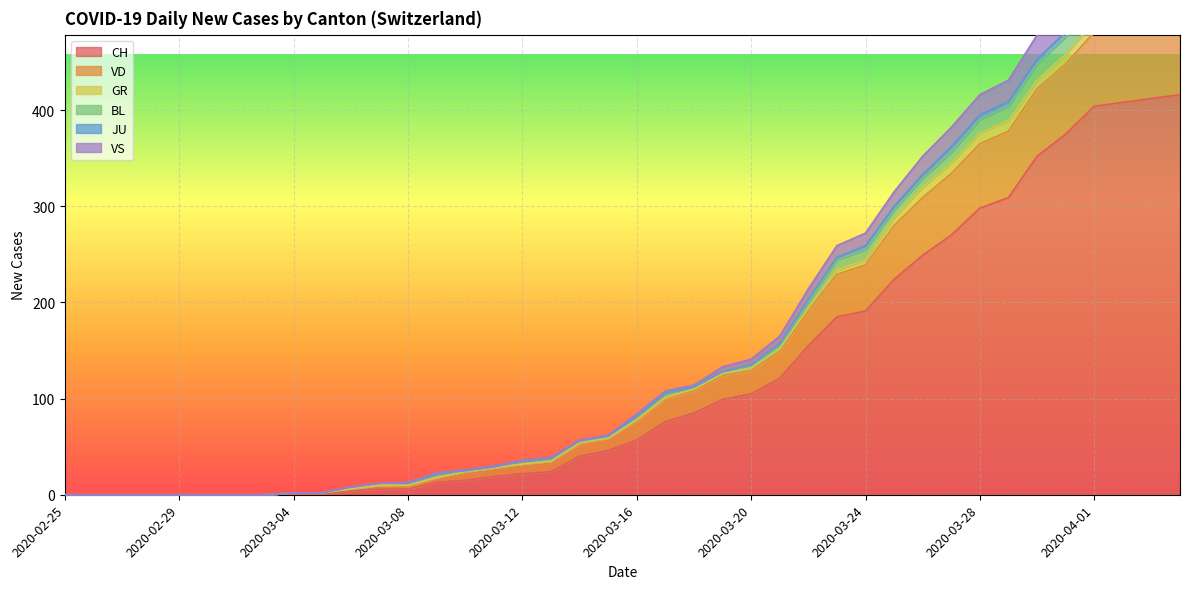

What is the label of the 27th point from the right?

2020-03-09